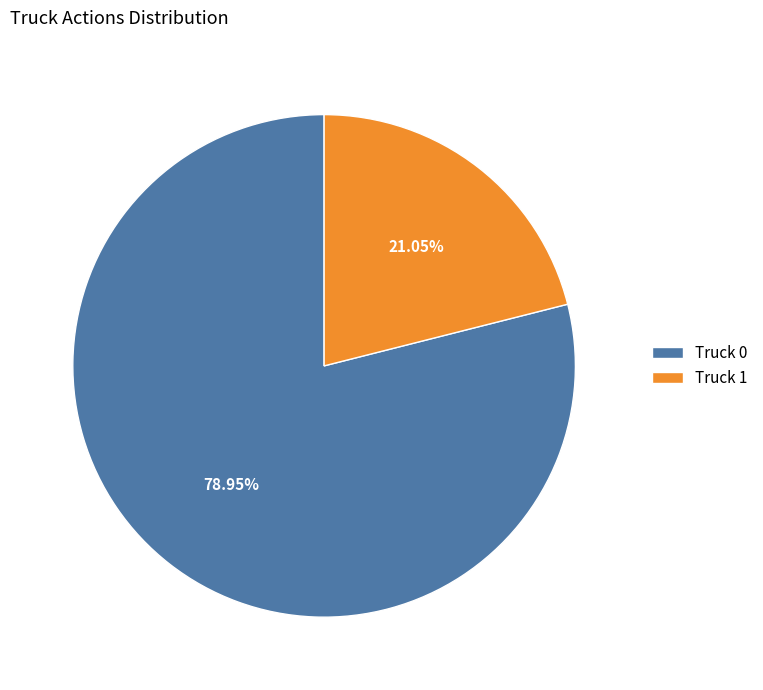

The Truck 0 slice represents 73% of the pie. True or false?

False